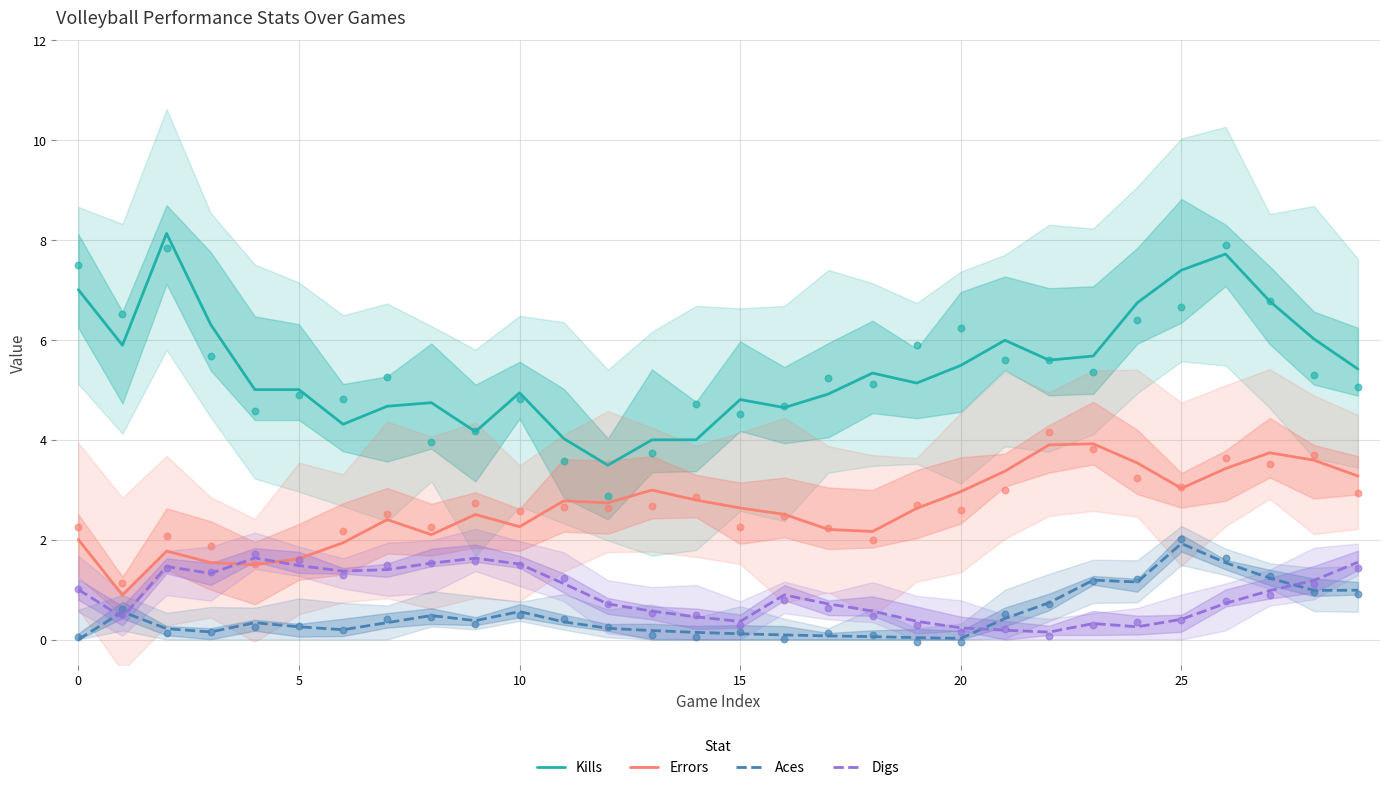

Is it true that Aces equals -1.2 at 0?

False